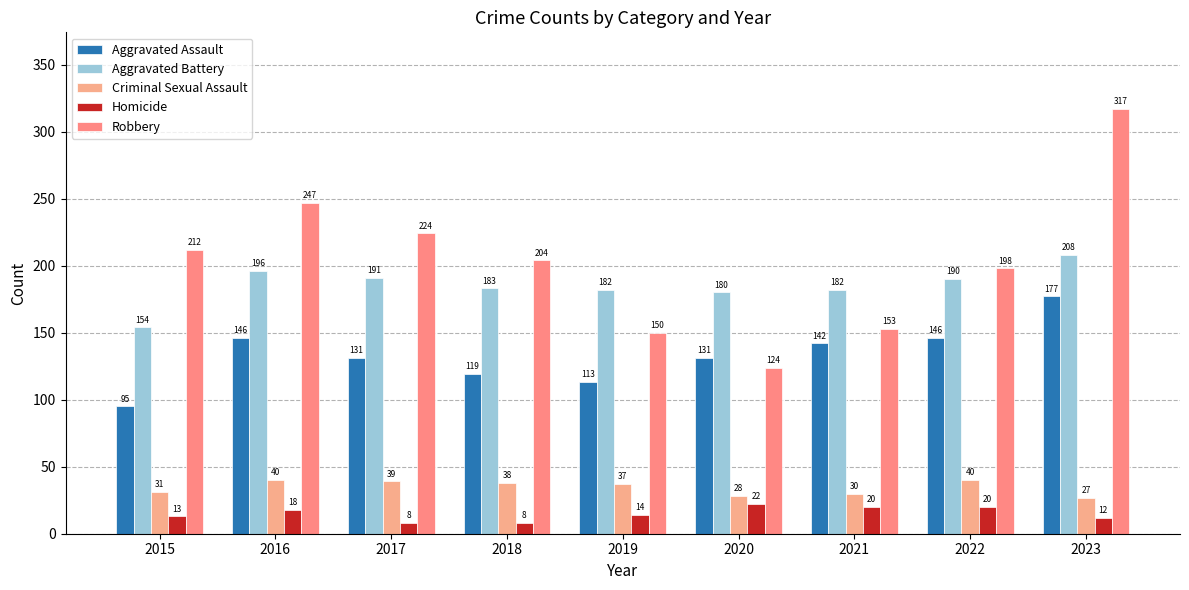

What is the total value across all series at 2023?

741